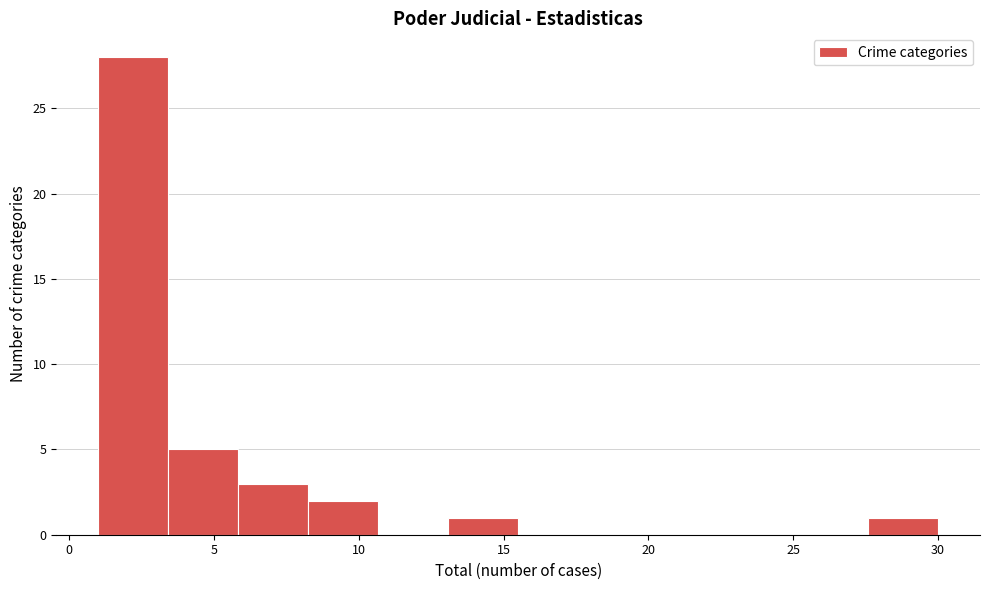

Reading left to right, list every bar in this chart as the range it spans on the x-axis followed by its height. Neither the bar edges nor the heights are printed on the chart, so give them approximately, as read against the axes.

1.0 to 3.5: 28
3.5 to 6.0: 5
6.0 to 8.5: 3
8.5 to 10.5: 2
10.5 to 13.0: 0
13.0 to 15.5: 1
15.5 to 18.0: 0
18.0 to 20.5: 0
20.5 to 23.0: 0
23.0 to 25.0: 0
25.0 to 27.5: 0
27.5 to 30.0: 1